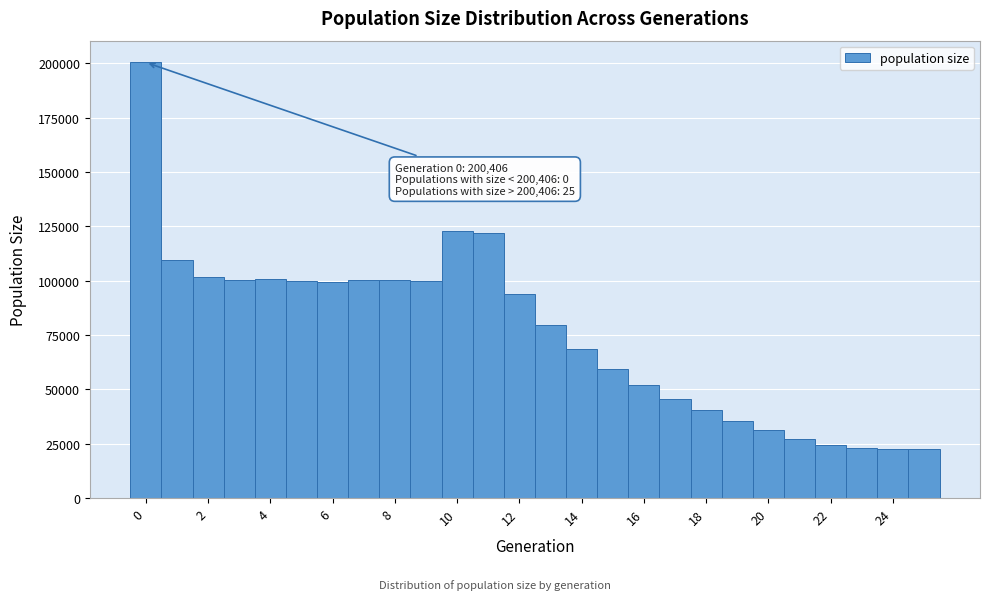

Which range on the x-axis has the tallest bar?

-0.5 to 0.5